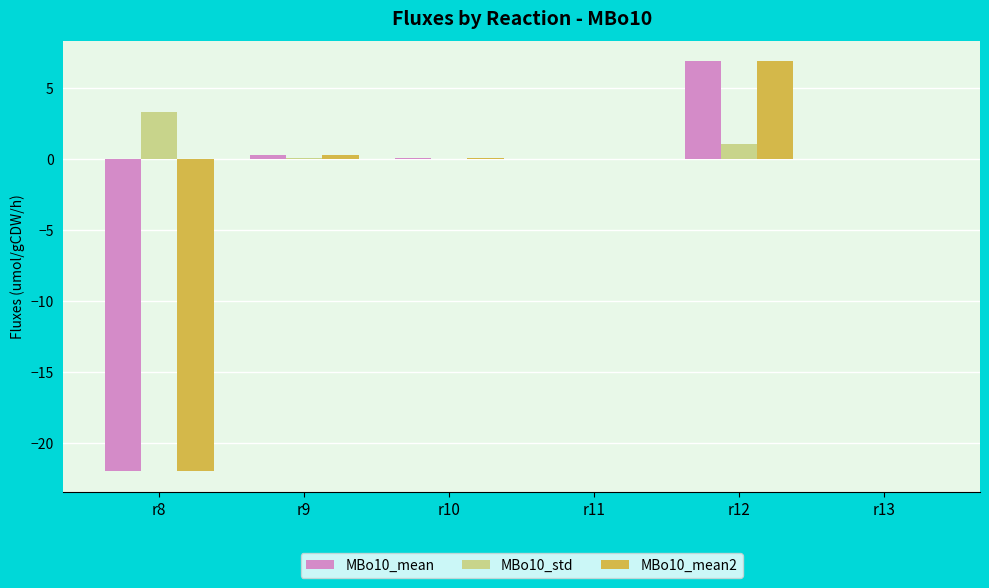

Which series has the largest total across all categories?

MBo10_std